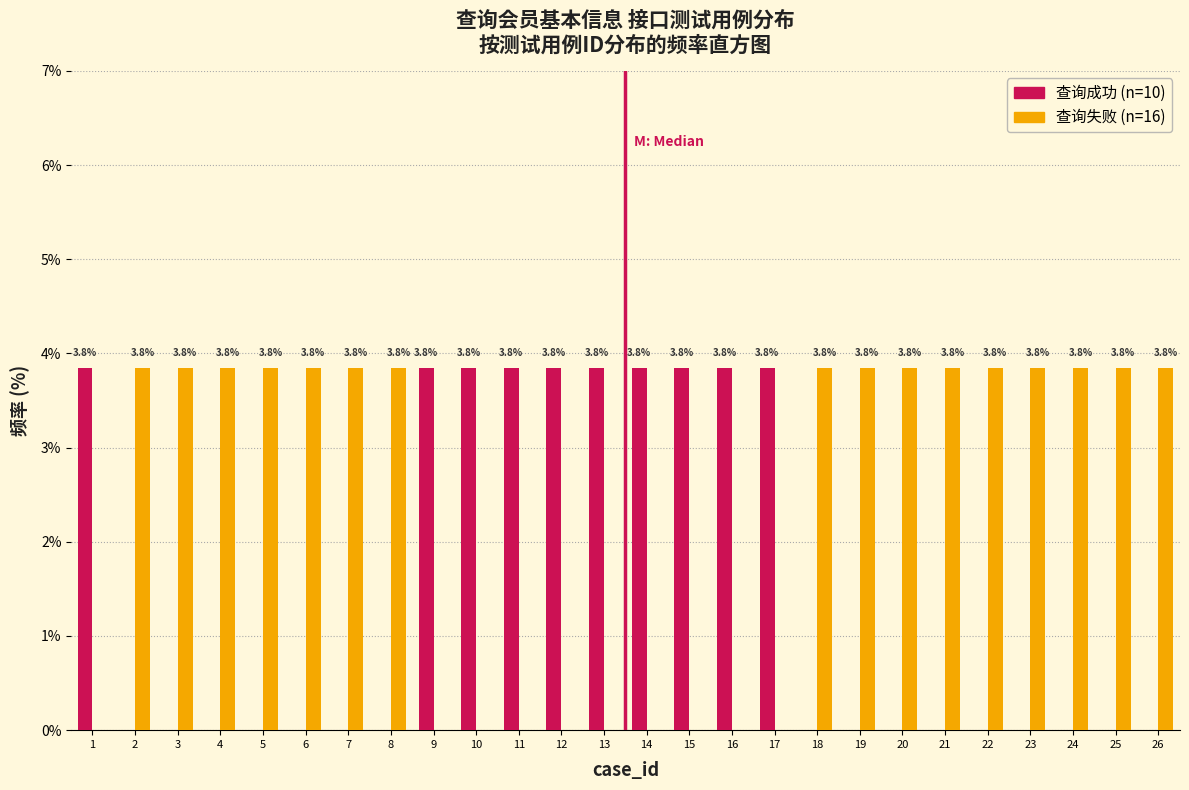

Reading left to right, transcribe all the data shown in this chart.

查询成功: 1=3.8	2=0.0	3=0.0	4=0.0	5=0.0	6=0.0	7=0.0	8=0.0	9=3.8	10=3.8	11=3.8	12=3.8	13=3.8	14=3.8	15=3.8	16=3.8	17=3.8	18=0.0	19=0.0	20=0.0	21=0.0	22=0.0	23=0.0	24=0.0	25=0.0	26=0.0
查询失败: 1=0.0	2=3.8	3=3.8	4=3.8	5=3.8	6=3.8	7=3.8	8=3.8	9=0.0	10=0.0	11=0.0	12=0.0	13=0.0	14=0.0	15=0.0	16=0.0	17=0.0	18=3.8	19=3.8	20=3.8	21=3.8	22=3.8	23=3.8	24=3.8	25=3.8	26=3.8